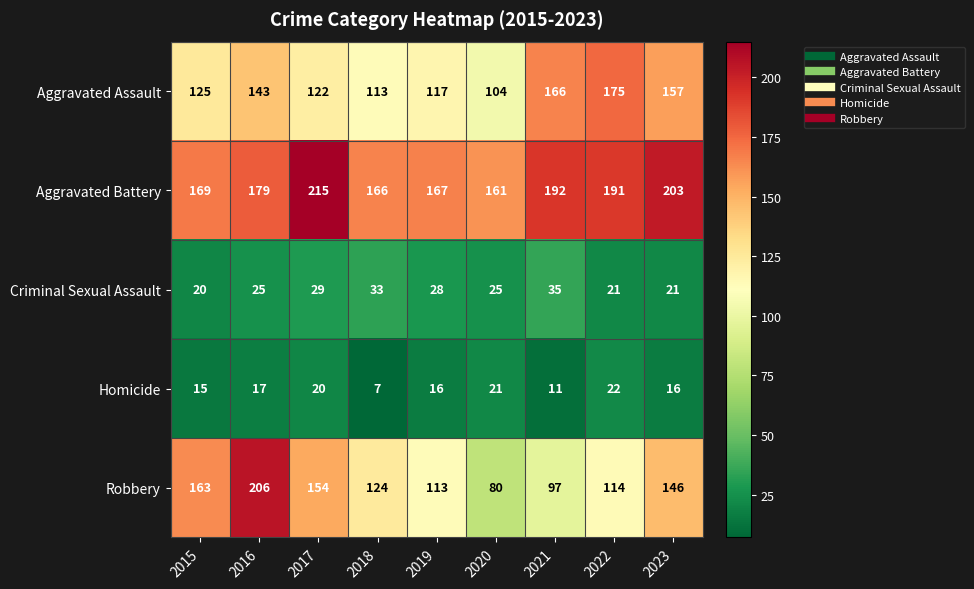

What is the total value across all series at 2021?

501